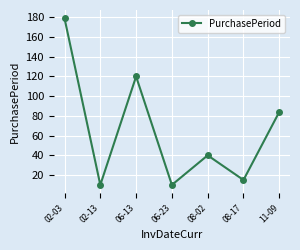

What is the approximate value at 11-09, to the nearest 5?

85